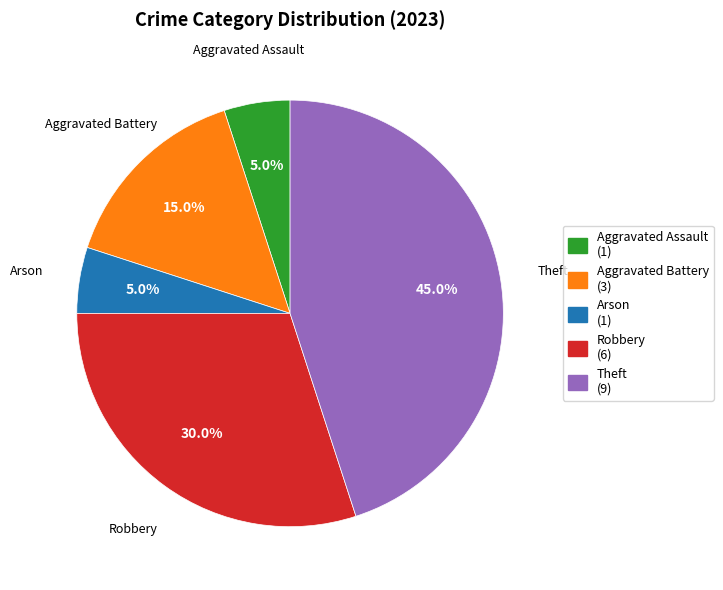

True or false: Aggravated Assault accounts for 11% of the total.

False